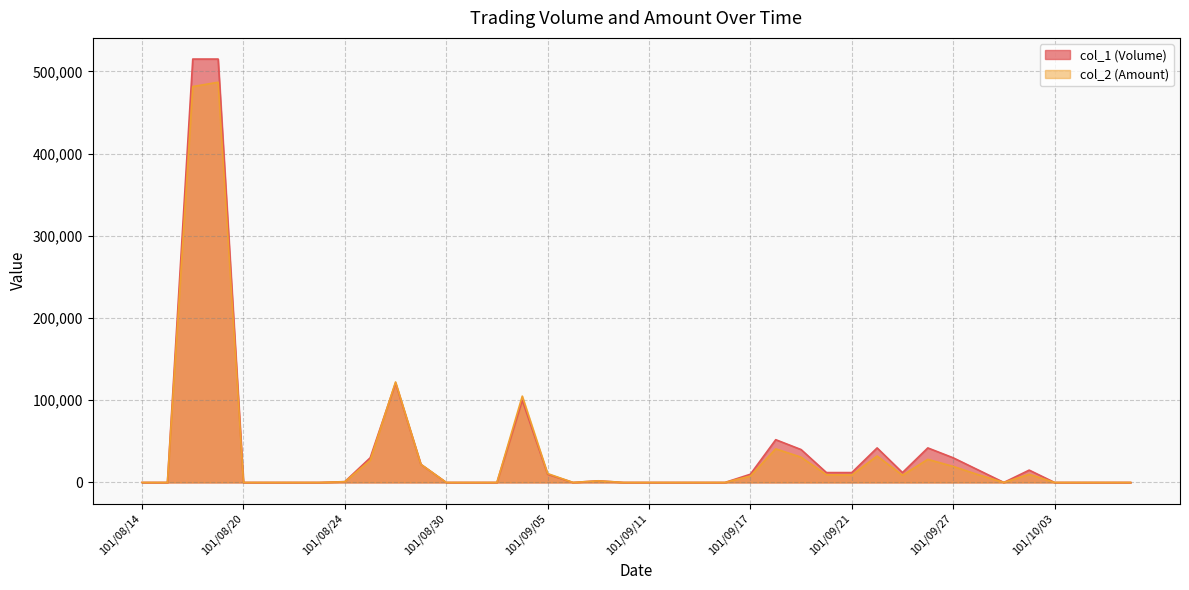

What is the highest value of the col_2 (Amount) series?

486780